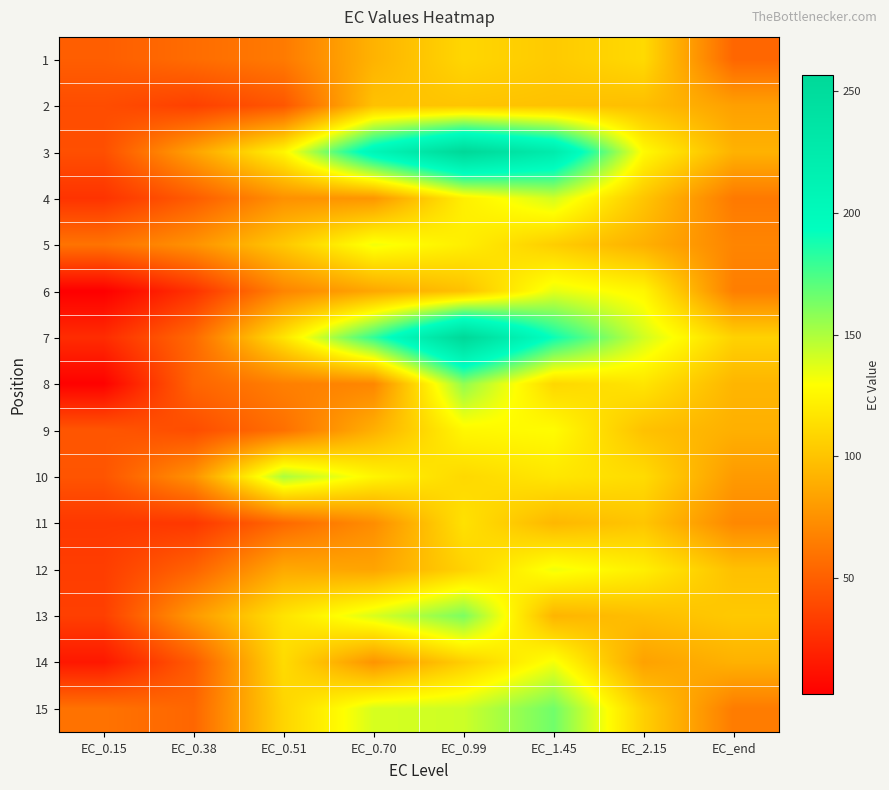

At which category does the chart reach its peak across all series?

EC_0.99